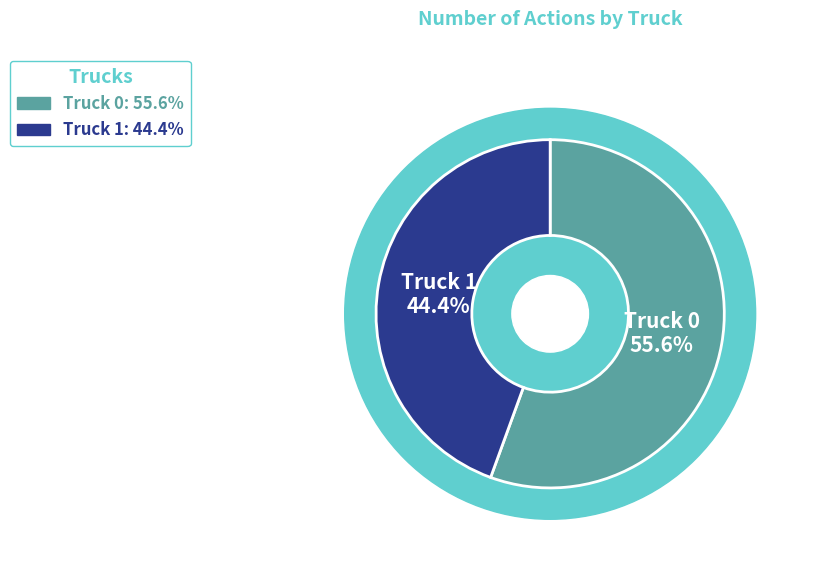

Which has a higher value, Truck 0 or Truck 1?

Truck 0